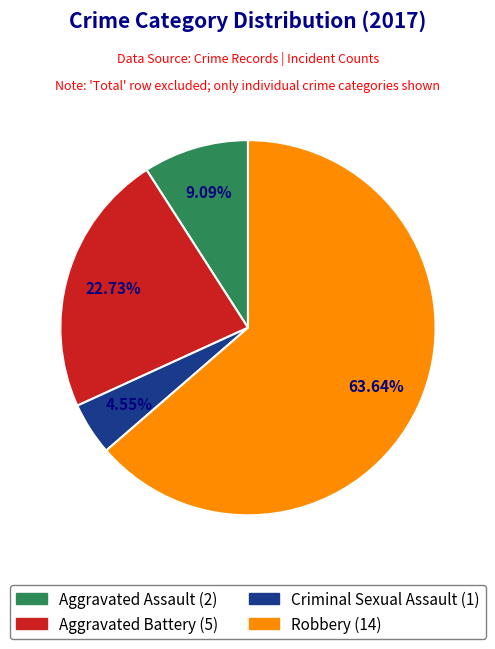

To the nearest percent, what is the difference between the Criminal Sexual Assault and Robbery slice percentages?

59%